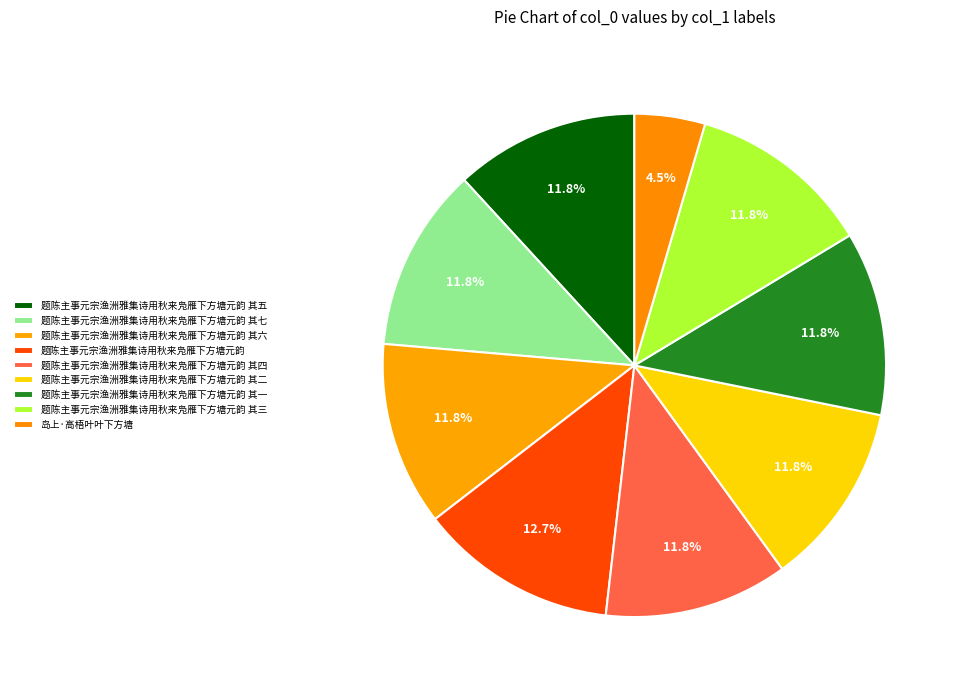

How many segments does this pie chart have?

9